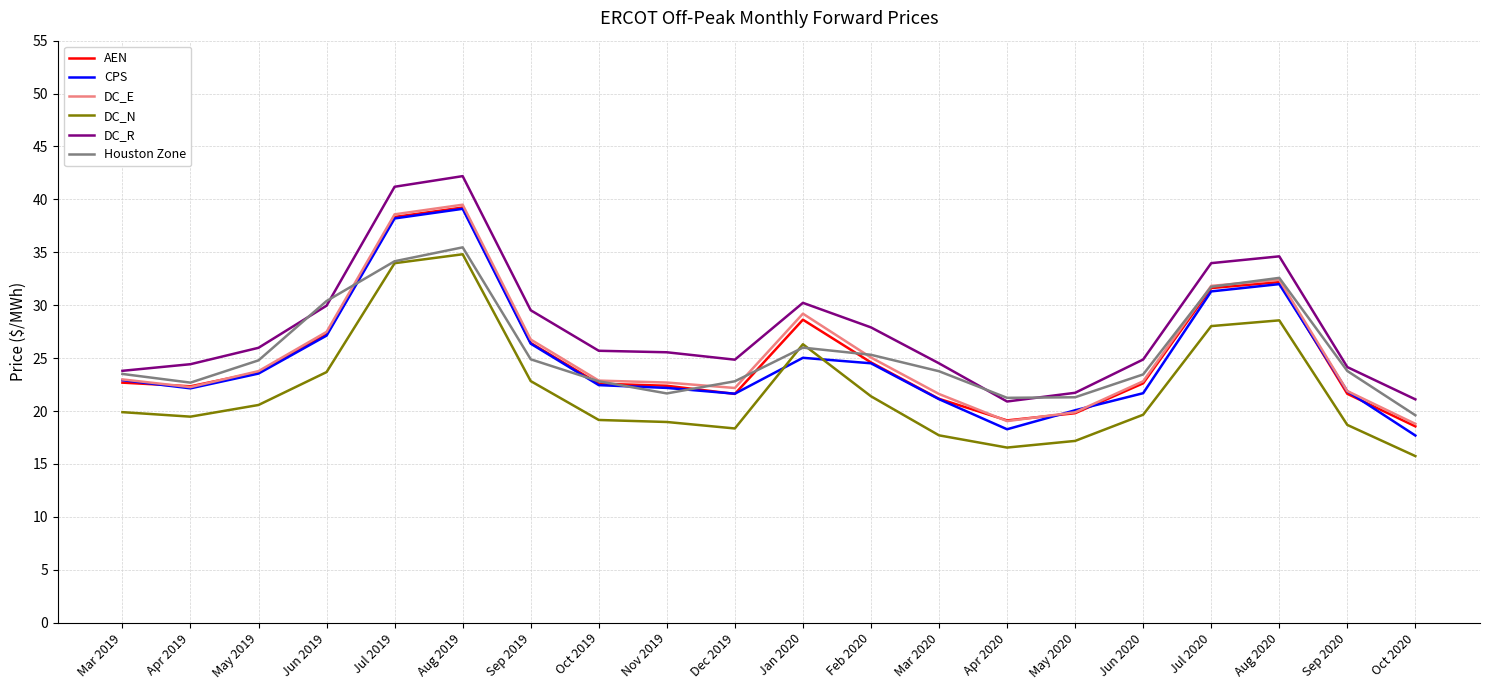

What is the smallest value displayed?

15.7